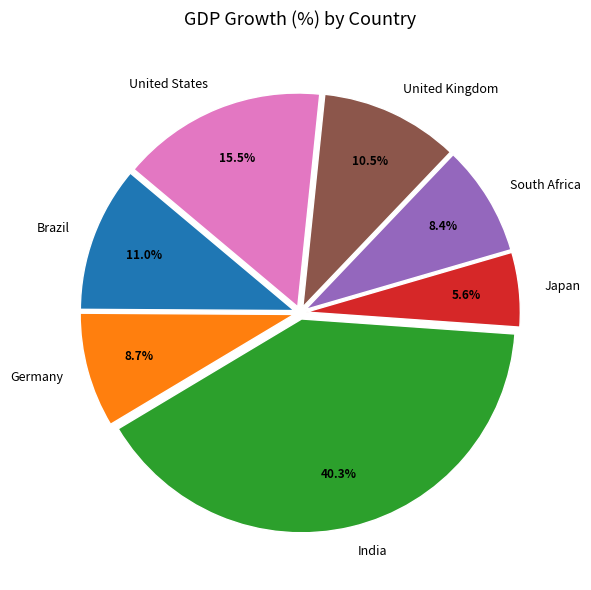

Is there any slice that represents more than half of the pie?

No